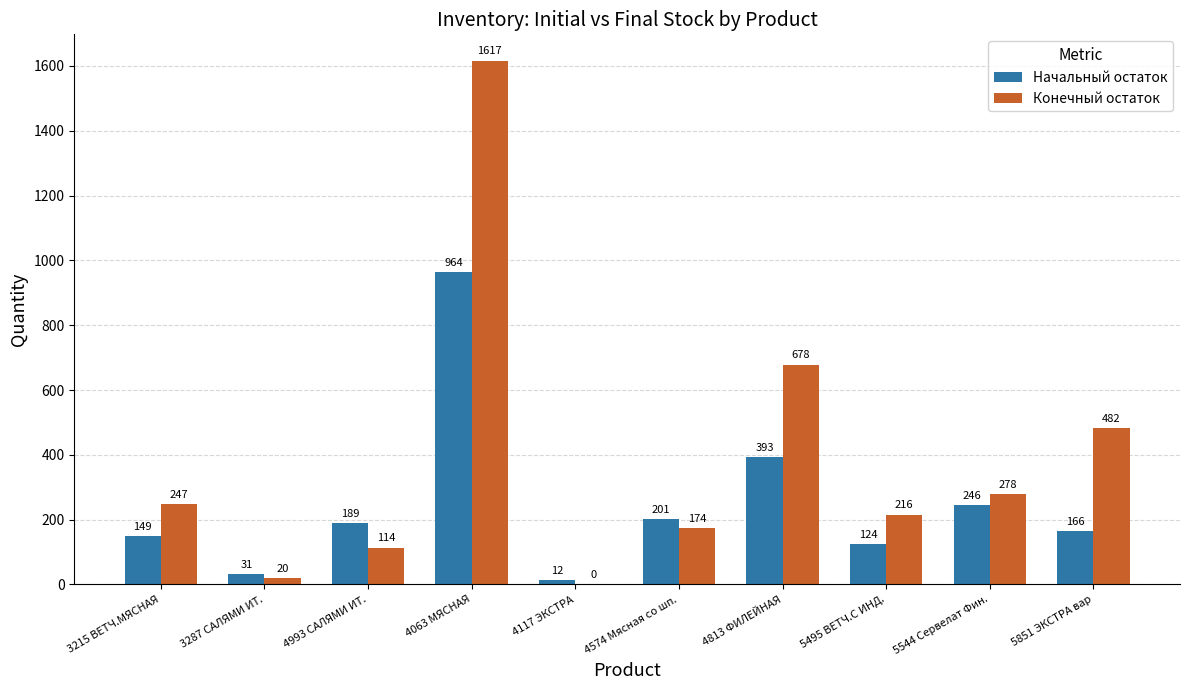

At which category does the chart reach its peak across all series?

4063 МЯСНАЯ